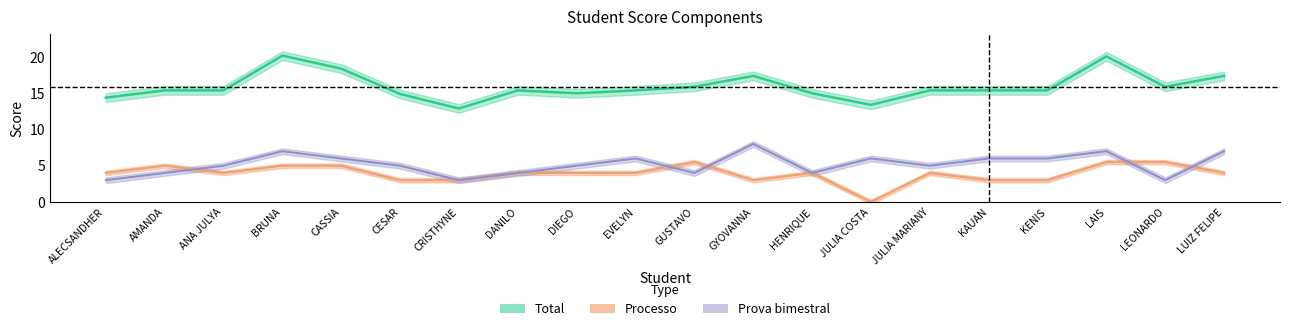

Where is Prova bimestral nearest to the value 5?

ANA JULYA